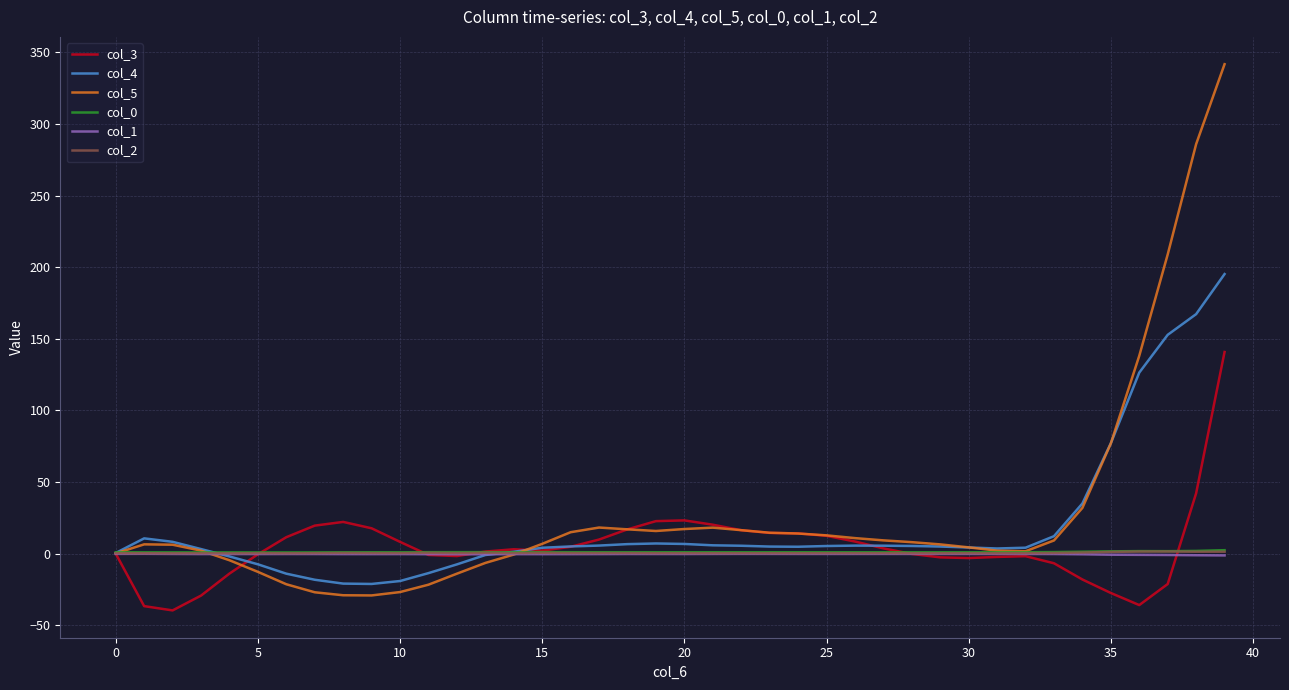

Is this an area chart (filled region under the line)?

No